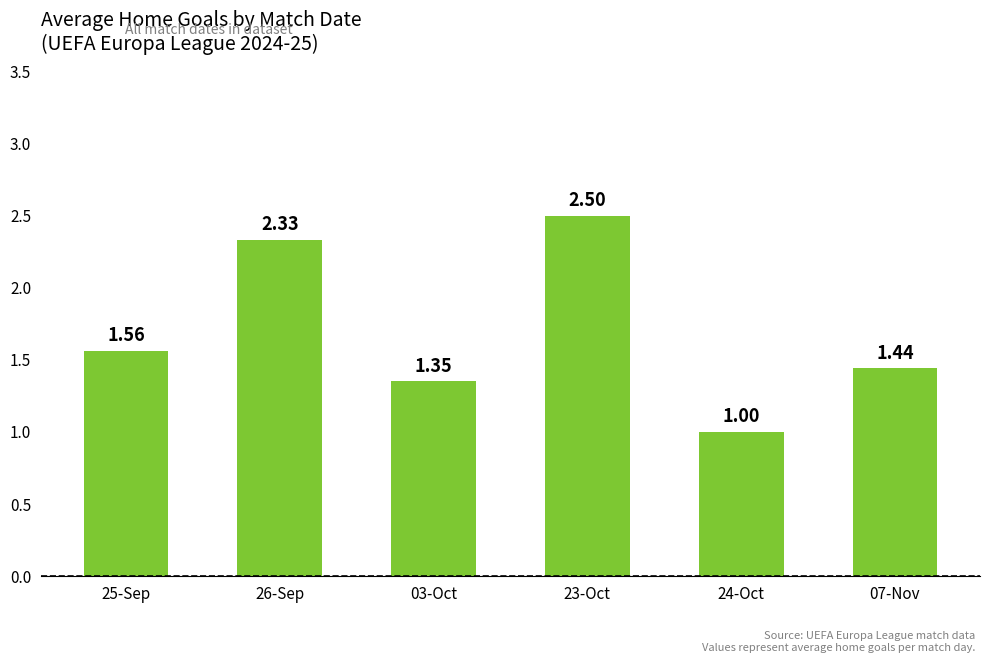

What is the change in value from 26-Sep to 23-Oct?

+0.2